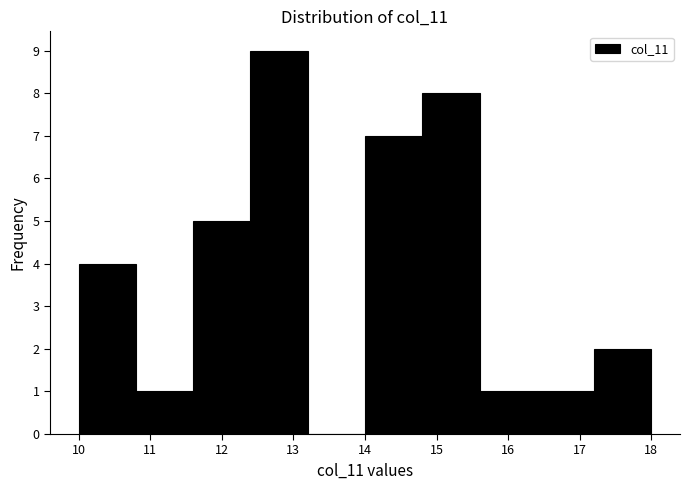

Over which range of the x-axis is the bar tallest?

12.4 to 13.2